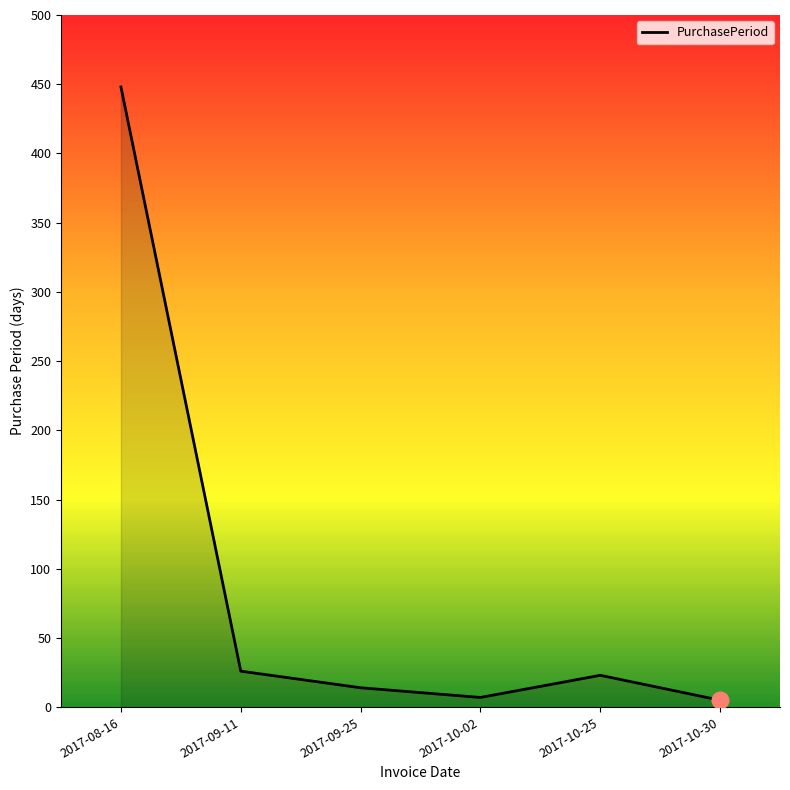

What is the sum of all values?

523